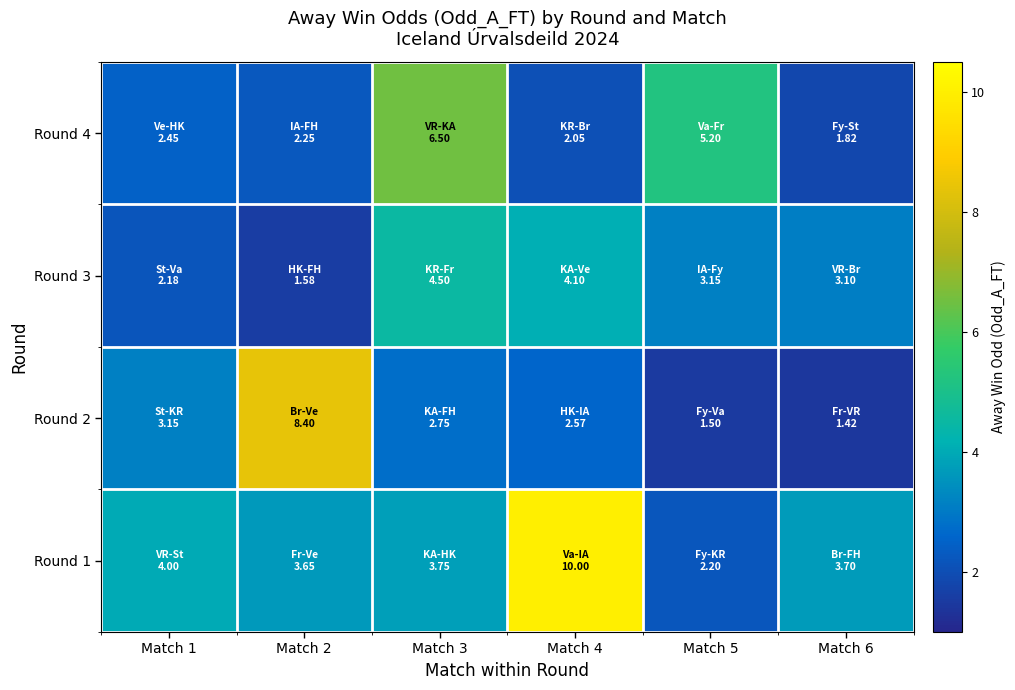

Reading left to right, what are all the values shown in this chart?

Round 1: Match 1=4.0	Match 2=3.6	Match 3=3.8	Match 4=10.0	Match 5=2.2	Match 6=3.7
Round 2: Match 1=3.1	Match 2=8.4	Match 3=2.8	Match 4=2.6	Match 5=1.5	Match 6=1.4
Round 3: Match 1=2.2	Match 2=1.6	Match 3=4.5	Match 4=4.1	Match 5=3.1	Match 6=3.1
Round 4: Match 1=2.5	Match 2=2.2	Match 3=6.5	Match 4=2.0	Match 5=5.2	Match 6=1.8